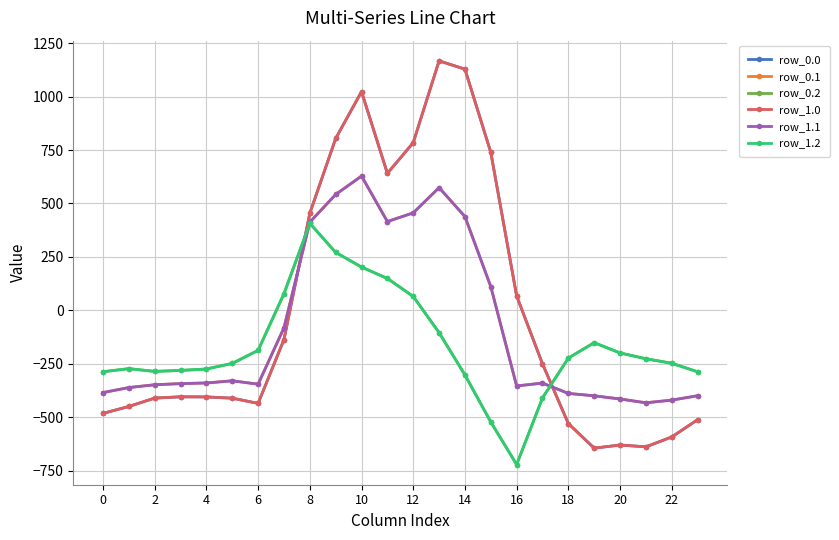

Is this an area chart (filled region under the line)?

No